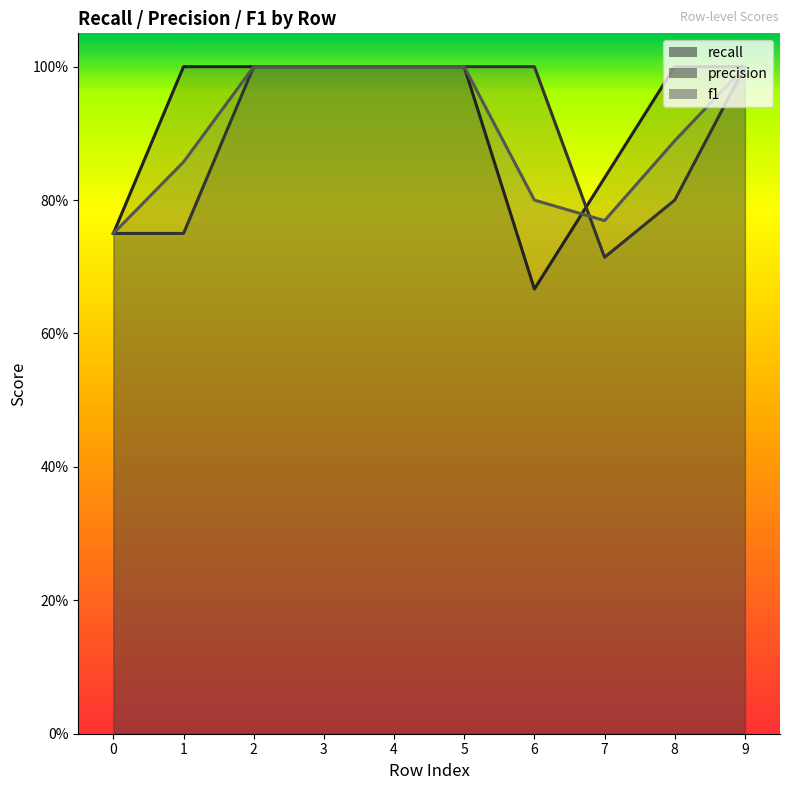

In f1, how many points are lower than both neighbors (excluding endpoints)?

1